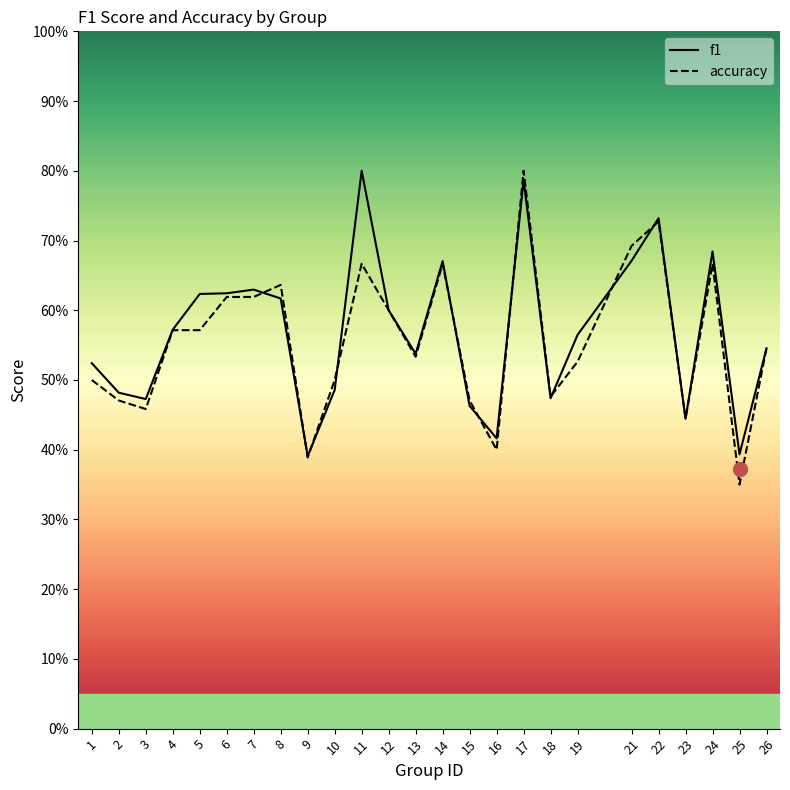

At which category does accuracy reach its first local valley?

3